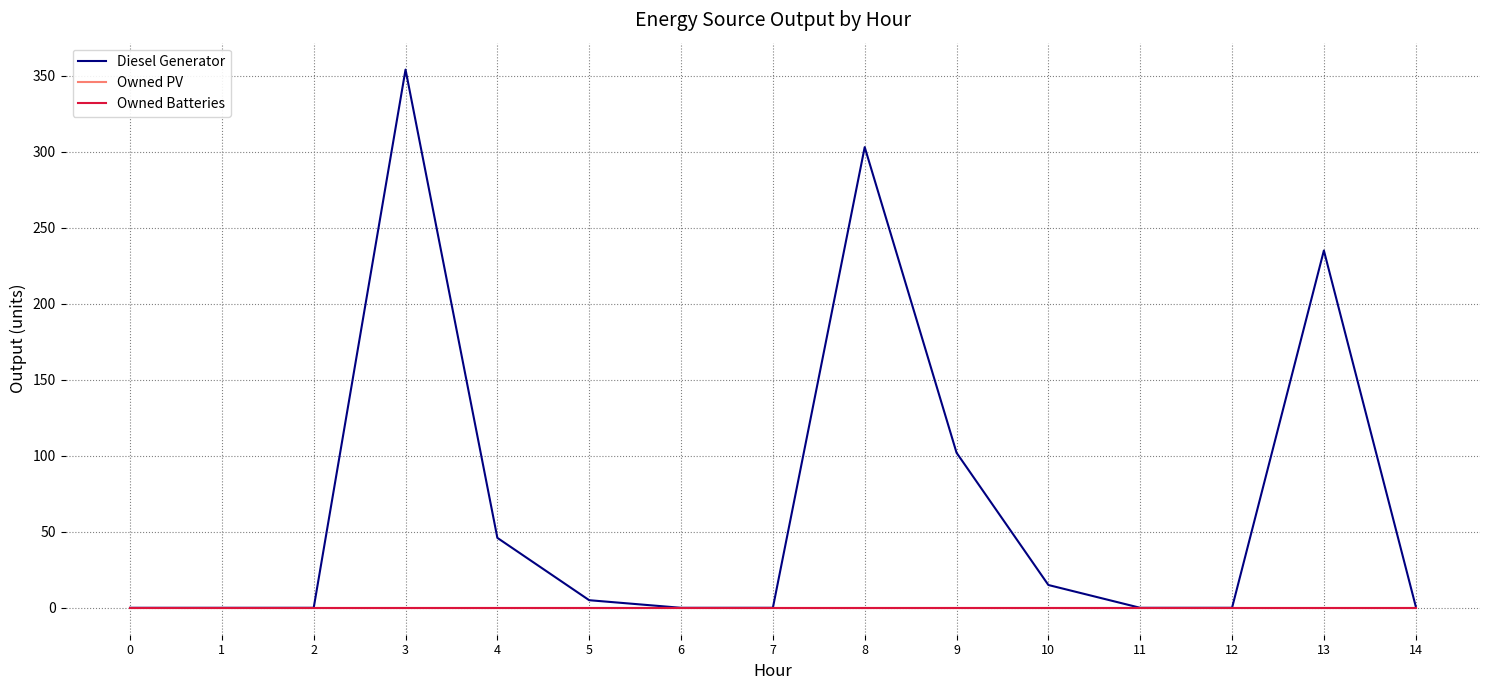

True or false: Owned Batteries has more than 2 points higher than both neighbors.

False